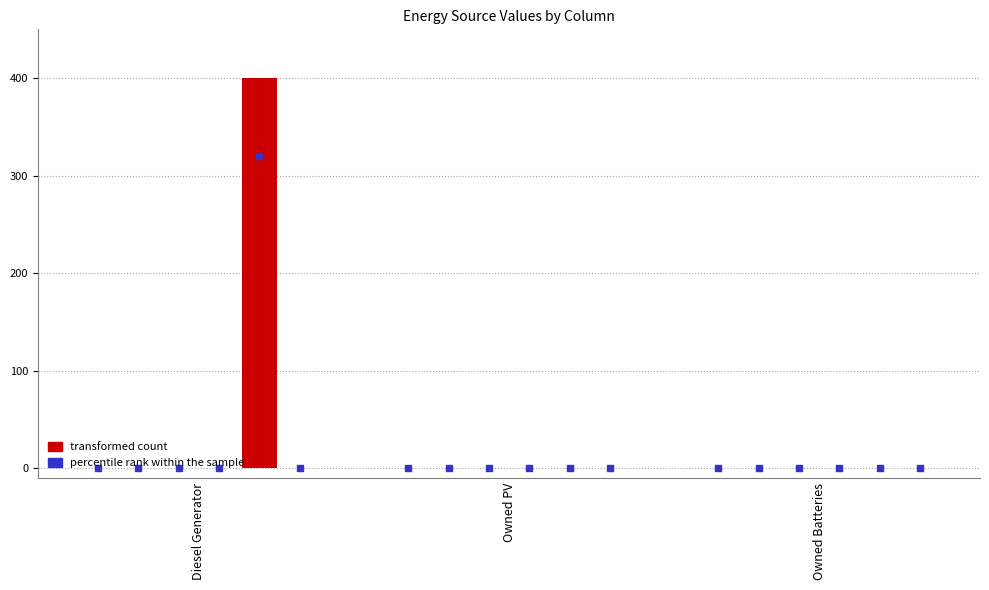

At which category is the sum across all series the highest?

Diesel Generator